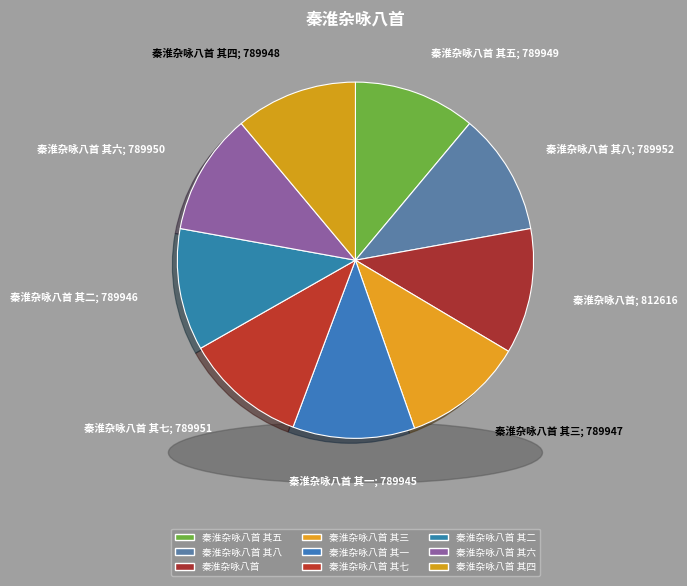

Rank the categories by value from lowest to highest.

秦淮杂咏八首 其一, 秦淮杂咏八首 其二, 秦淮杂咏八首 其三, 秦淮杂咏八首 其四, 秦淮杂咏八首 其五, 秦淮杂咏八首 其六, 秦淮杂咏八首 其七, 秦淮杂咏八首 其八, 秦淮杂咏八首